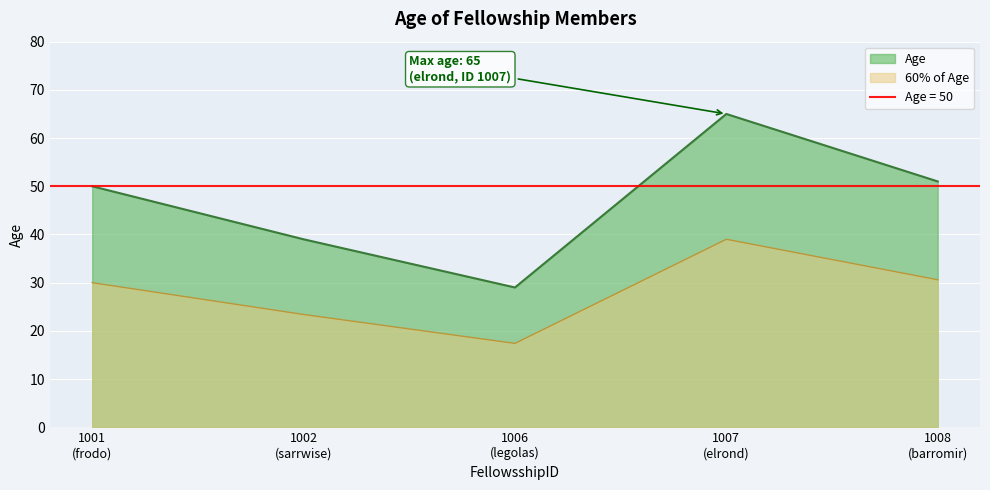

Rank the categories by value from highest to lowest.

1007 (elrond), 1008 (barromir), 1001 (frodo), 1002 (sarrwise), 1006 (legolas)